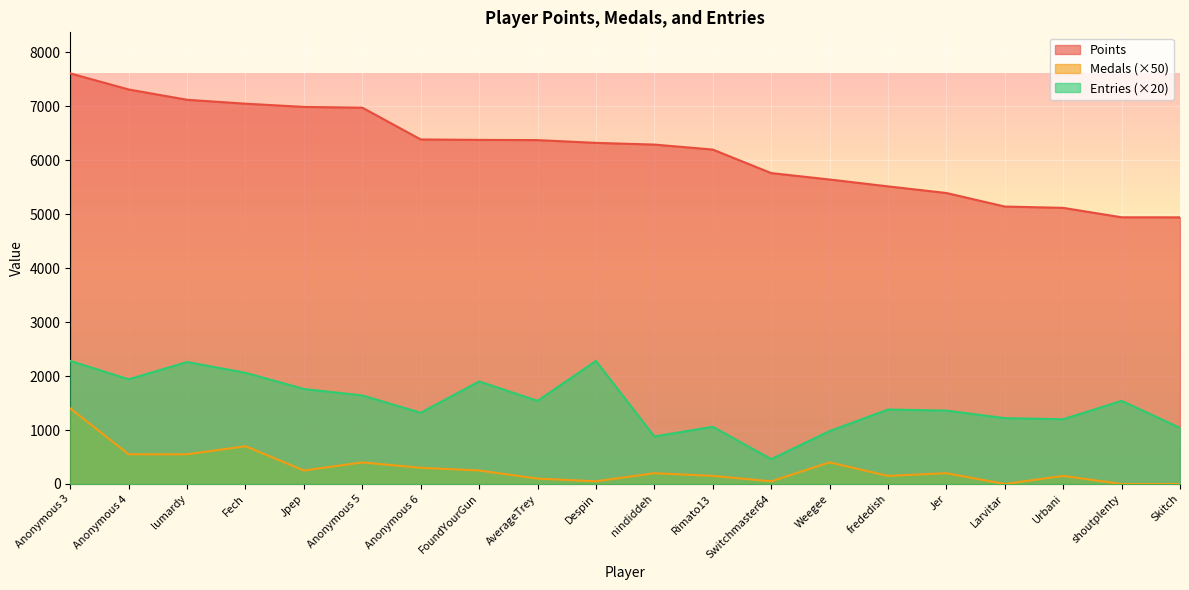

True or false: Medals and Entries intersect in this chart.

False